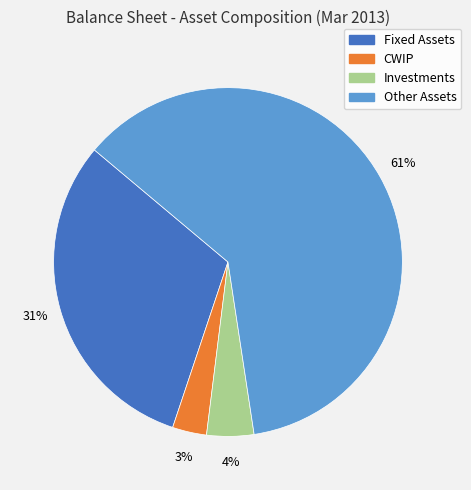

True or false: Fixed Assets accounts for 31% of the total.

True